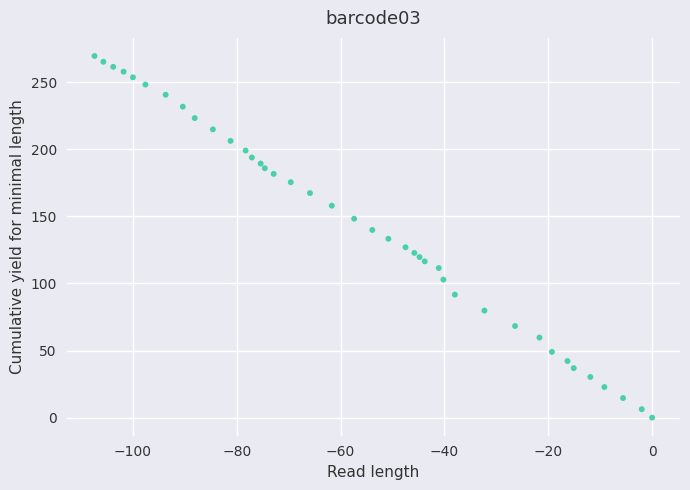

What is the range of Y values (max minus min)?

269.6